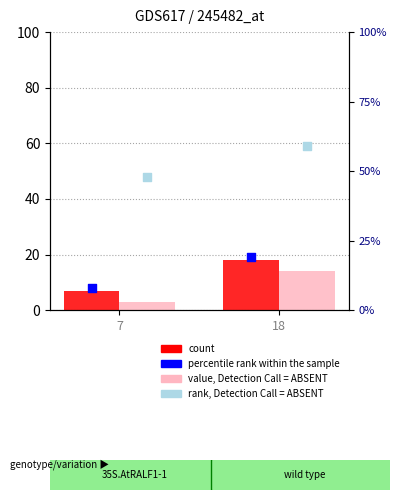

Which series contains the lowest Y value?

value, Detection Call = ABSENT